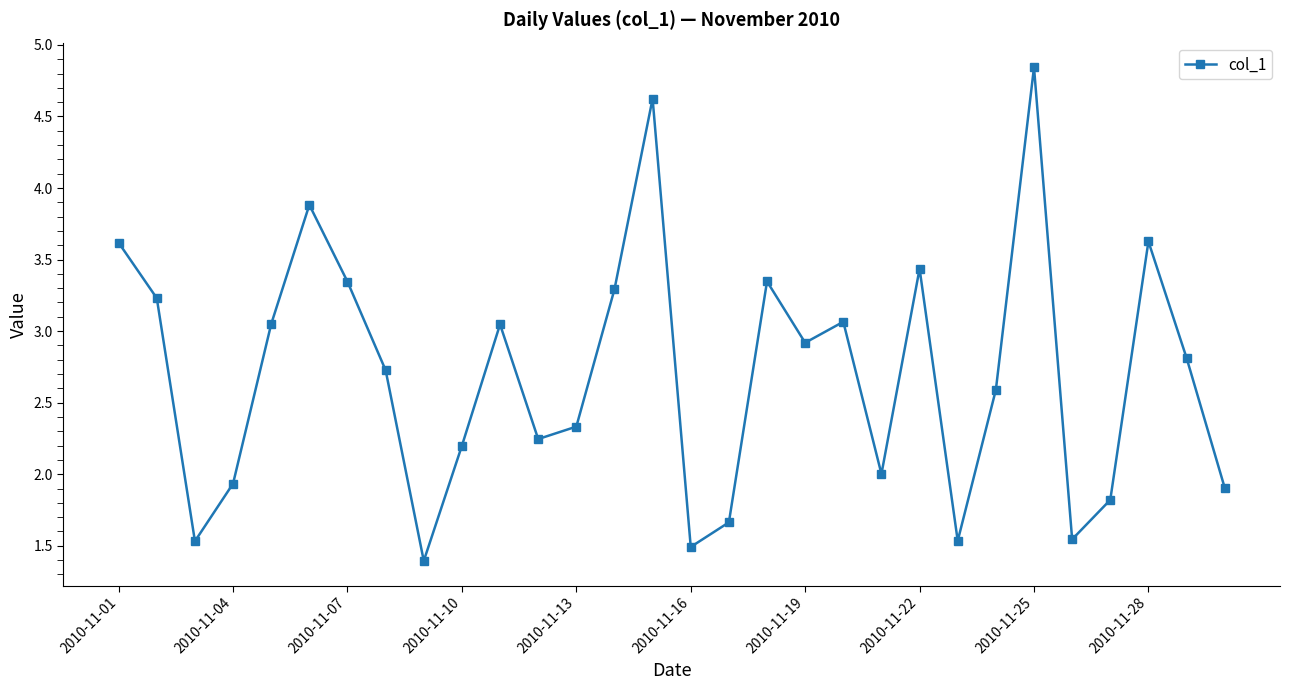

How many interior local peaks (higher than both neighbors) does the data have?

8